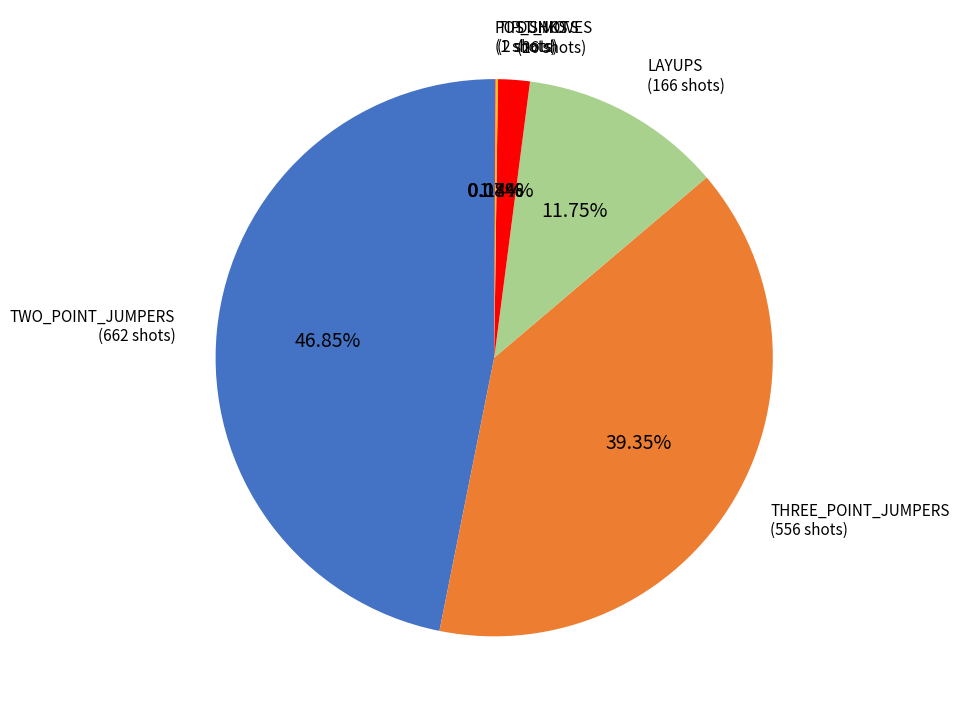

To the nearest percent, what is the difference between the largest and smallest slice percentages?

47%